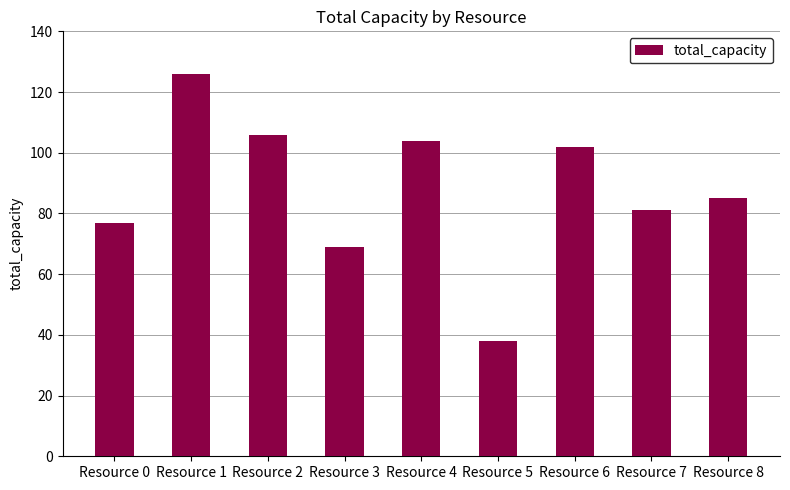

What is the difference between the second highest and minimum values?

68